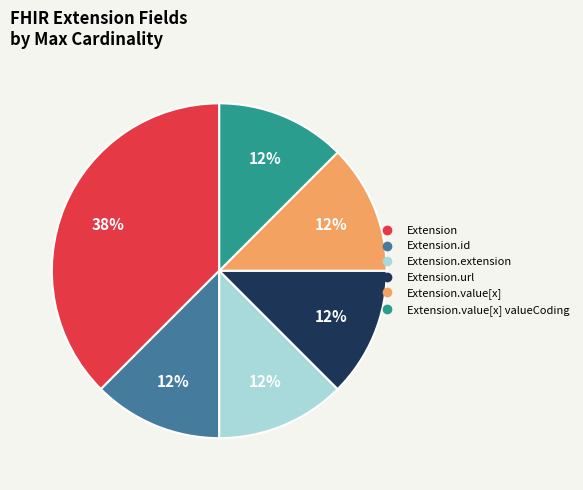

Is there a majority slice in this chart?

No